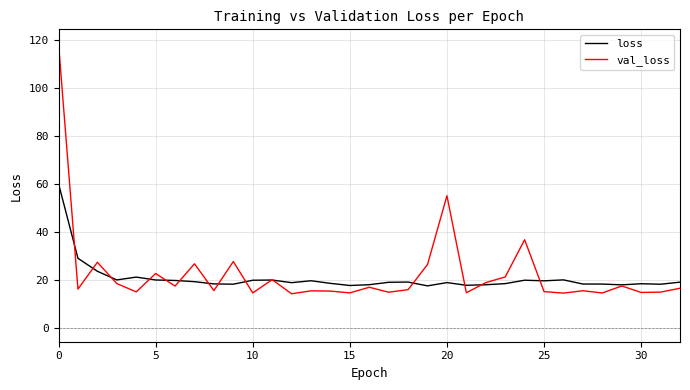

Which series has the largest total across all categories?

val_loss